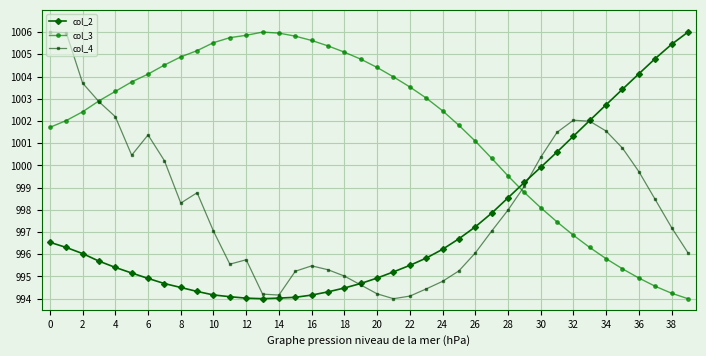

List the series in order of their overall mean, lowest first.

col_2, col_4, col_3